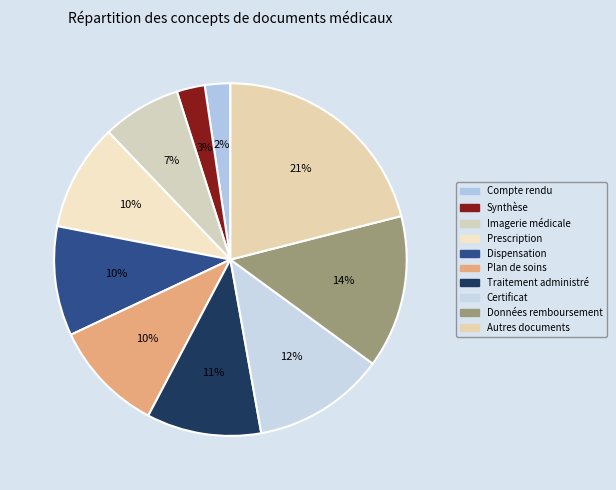

True or false: Dispensation accounts for 24% of the total.

False